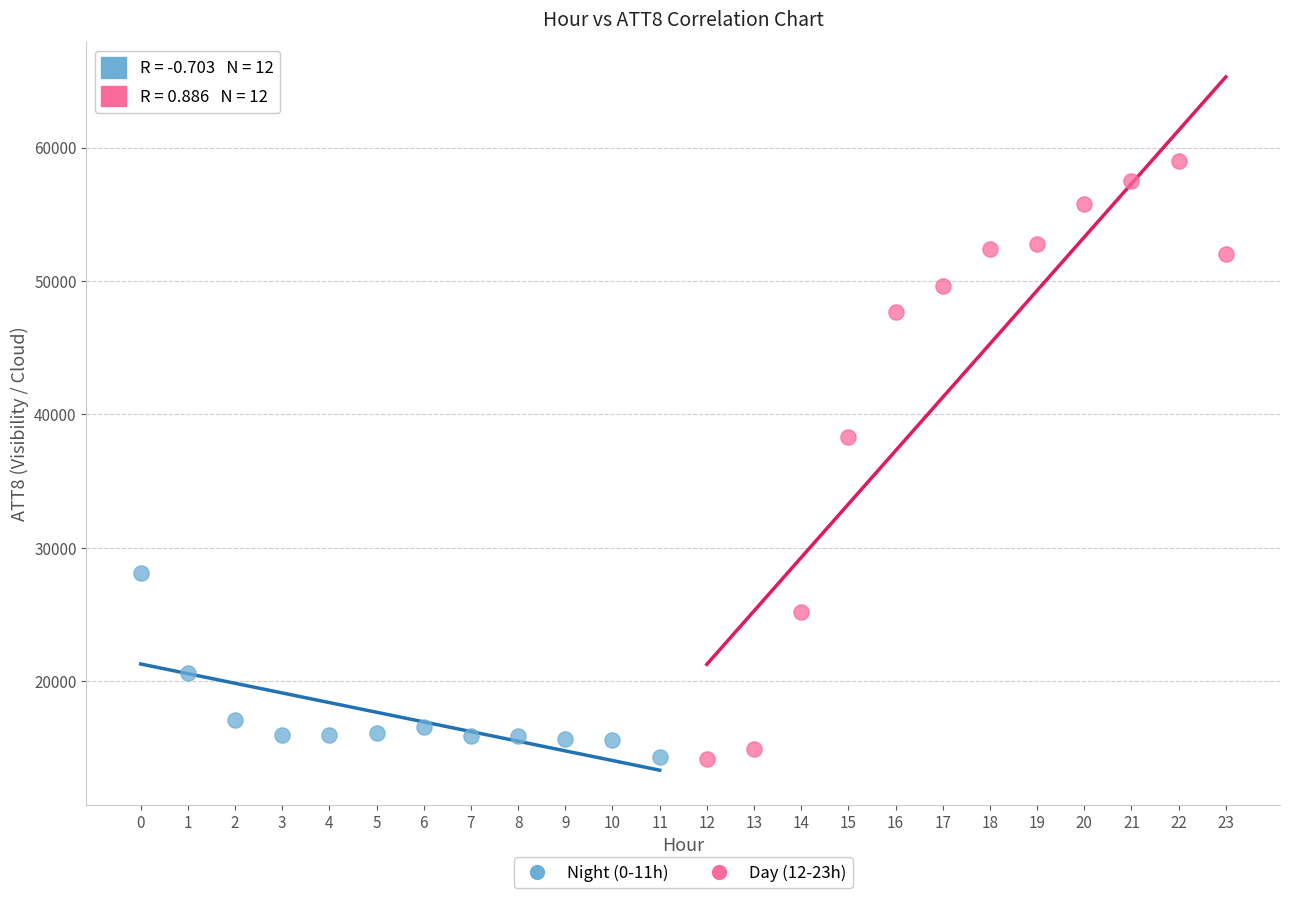

Which series contains the highest Y value?

Day (12-23h)